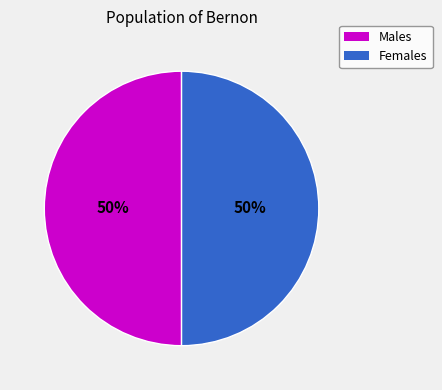

To the nearest percent, what is the average slice percentage?

50%